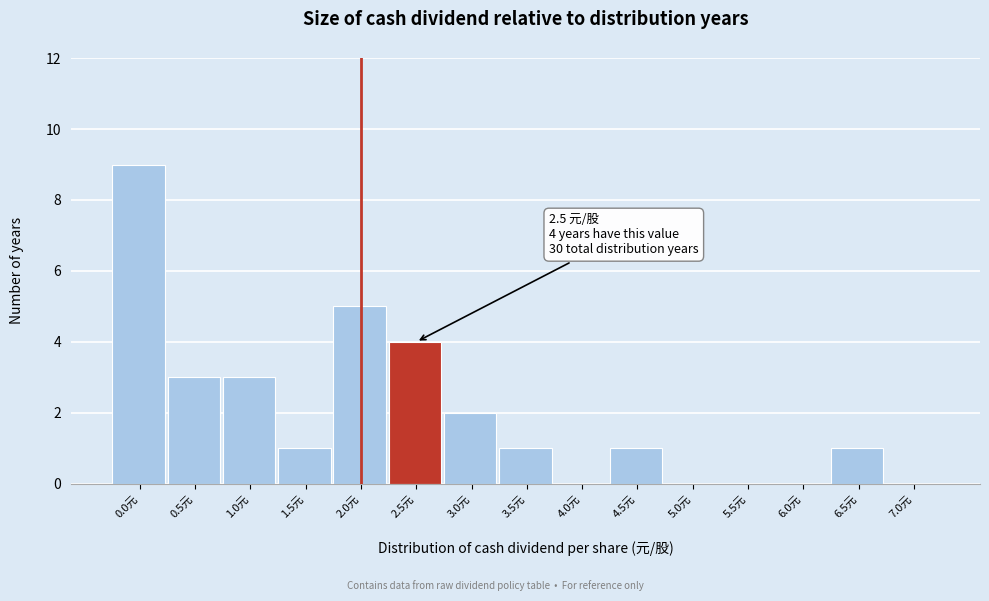

Reading left to right, what are all the values shown in this chart?

0.0元=9	0.5元=3	1.0元=3	1.5元=1	2.0元=5	2.5元=4	3.0元=2	3.5元=1	4.0元=0	4.5元=1	5.0元=0	5.5元=0	6.0元=0	6.5元=1	7.0元=0